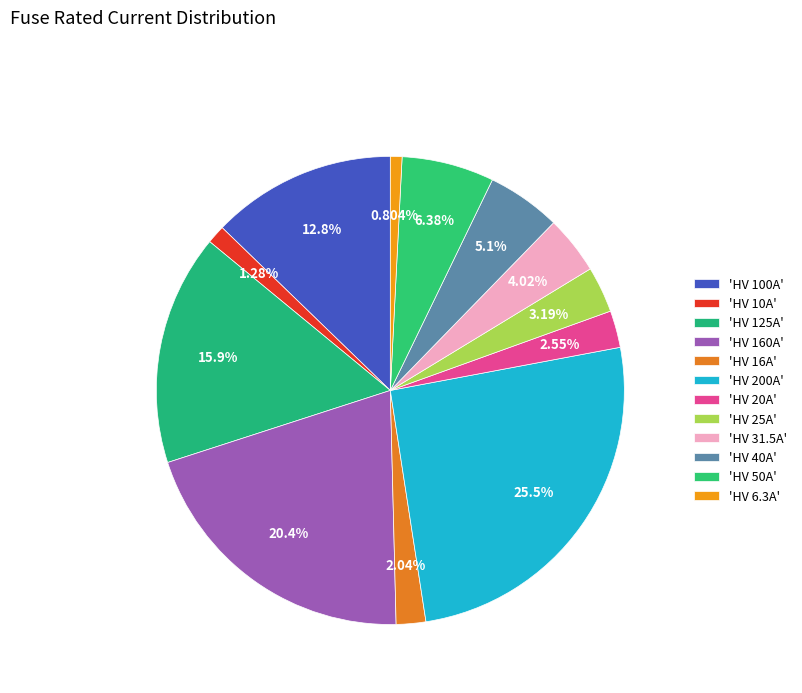

How many slices are in this pie chart?

12